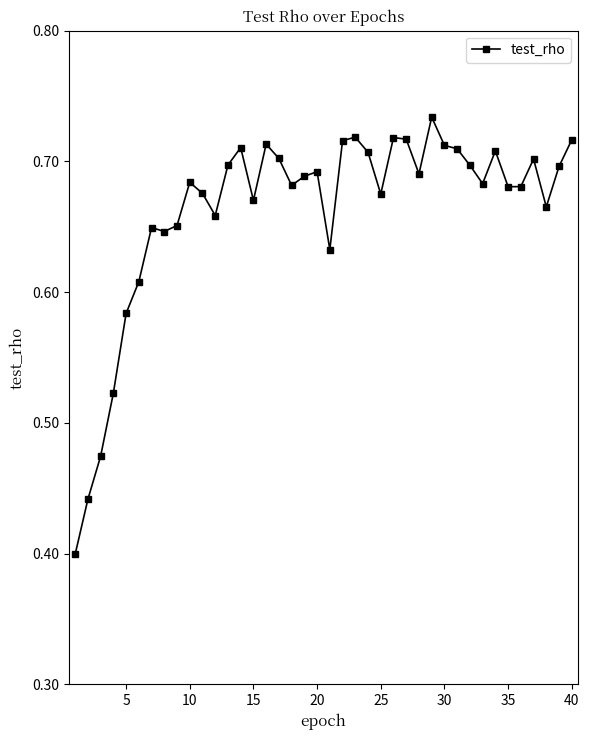

What is the difference between the maximum and minimum values?

0.3